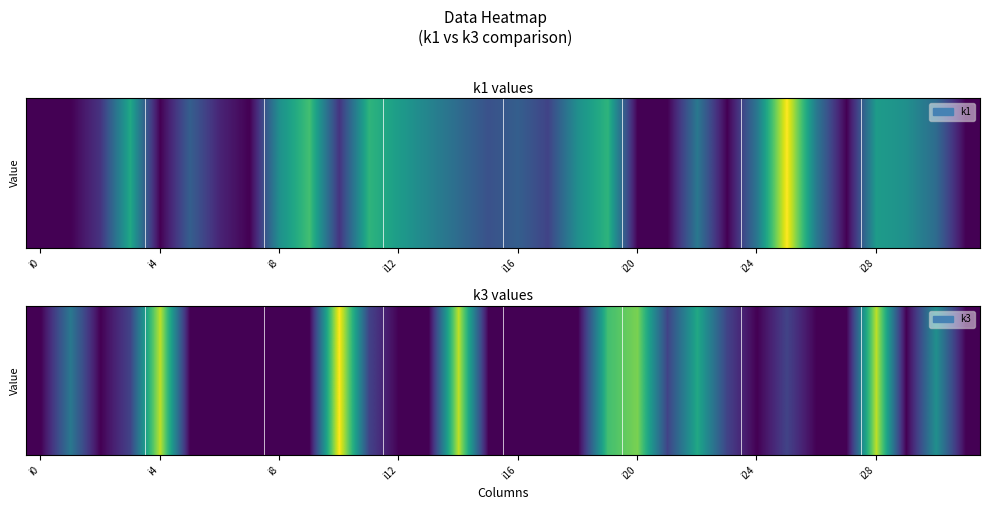

Which has a higher value, i12 or i16?

i12